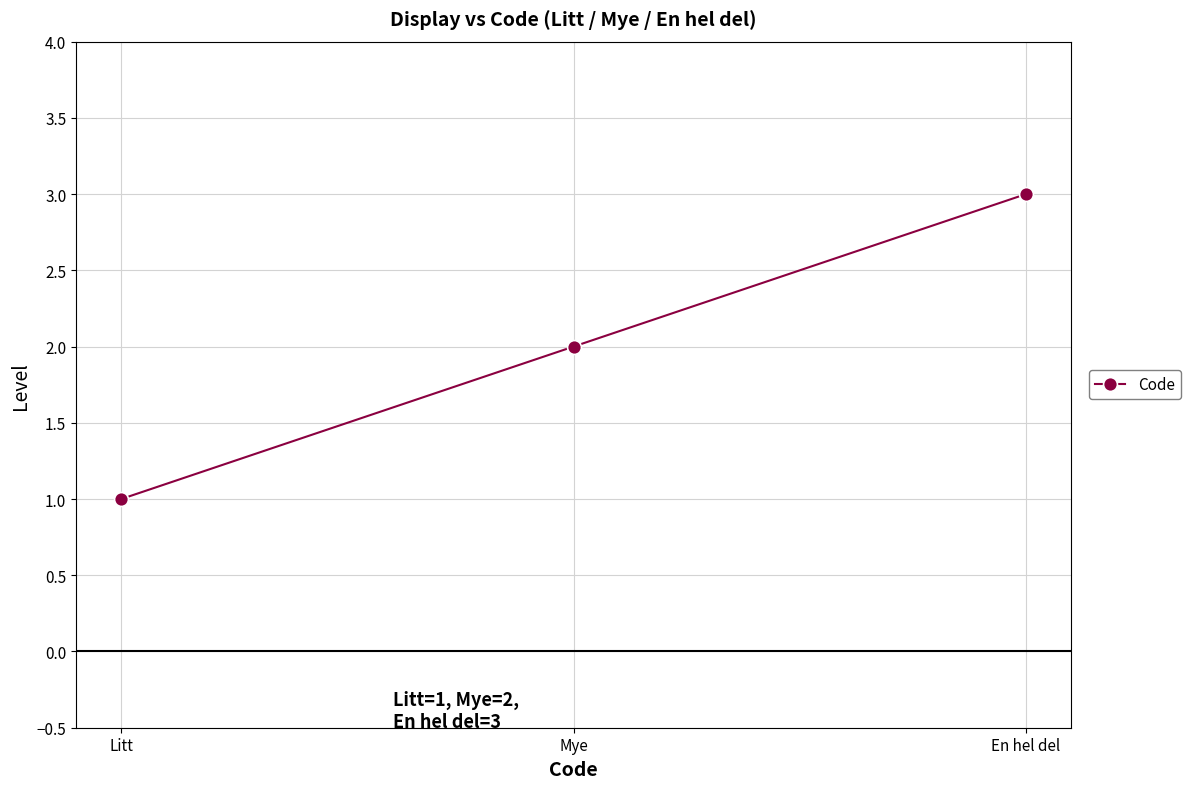

What is the difference between the values at Mye and En hel del?

1